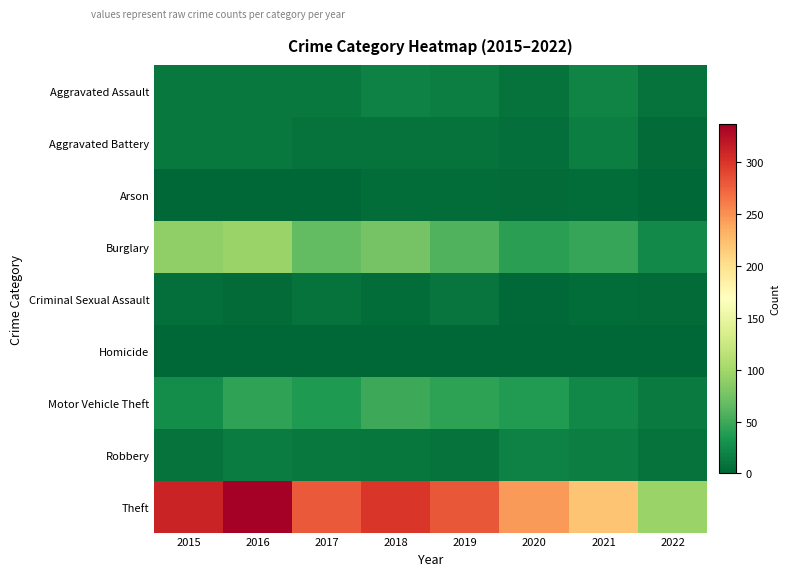

How many series are shown in this chart?

9